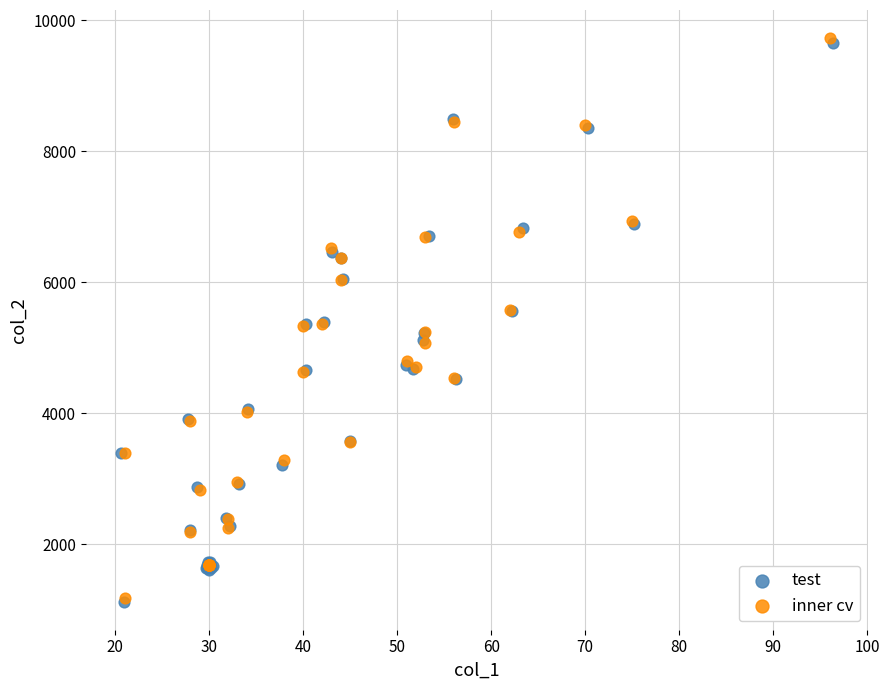

Which series has the widest spread of Y values?

inner cv